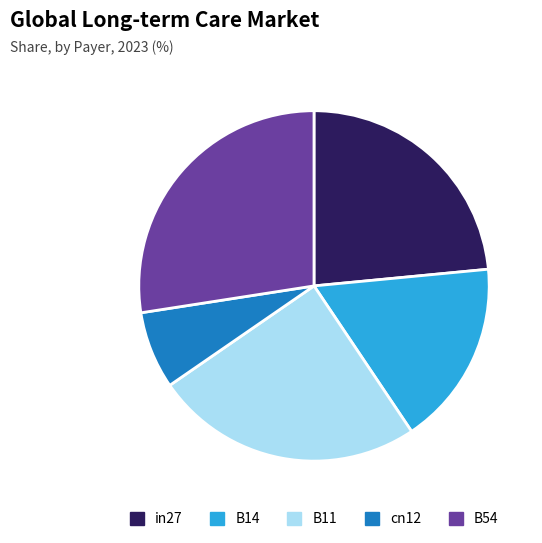

Rank the categories by value from lowest to highest.

cn12, B14, in27, B11, B54